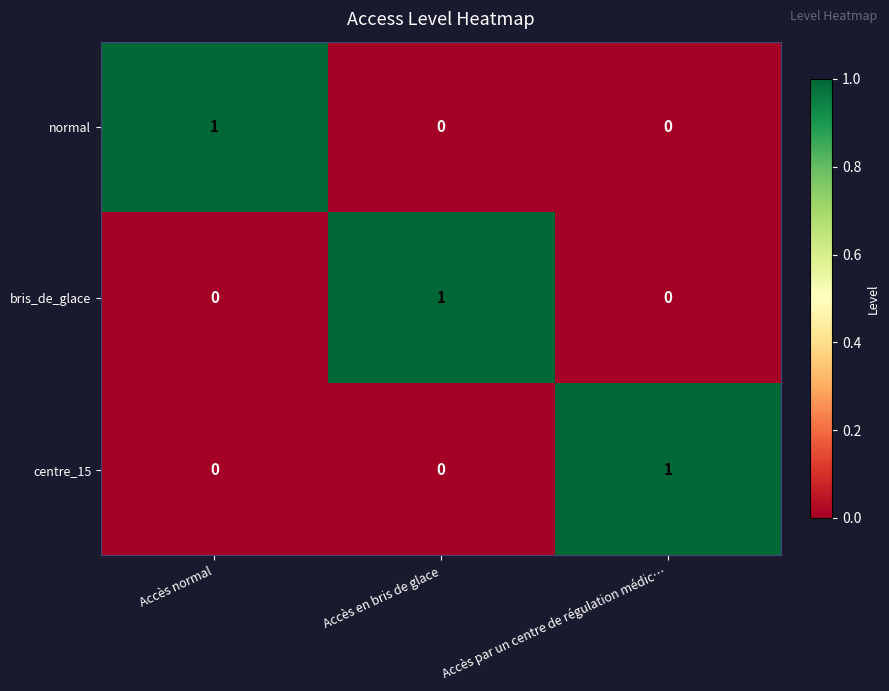

Reading left to right, transcribe all the data shown in this chart.

normal: Accès normal=1	Accès en bris de glace=0	Accès par un centre de régulation médic…=0
bris_de_glace: Accès normal=0	Accès en bris de glace=1	Accès par un centre de régulation médic…=0
centre_15: Accès normal=0	Accès en bris de glace=0	Accès par un centre de régulation médic…=1